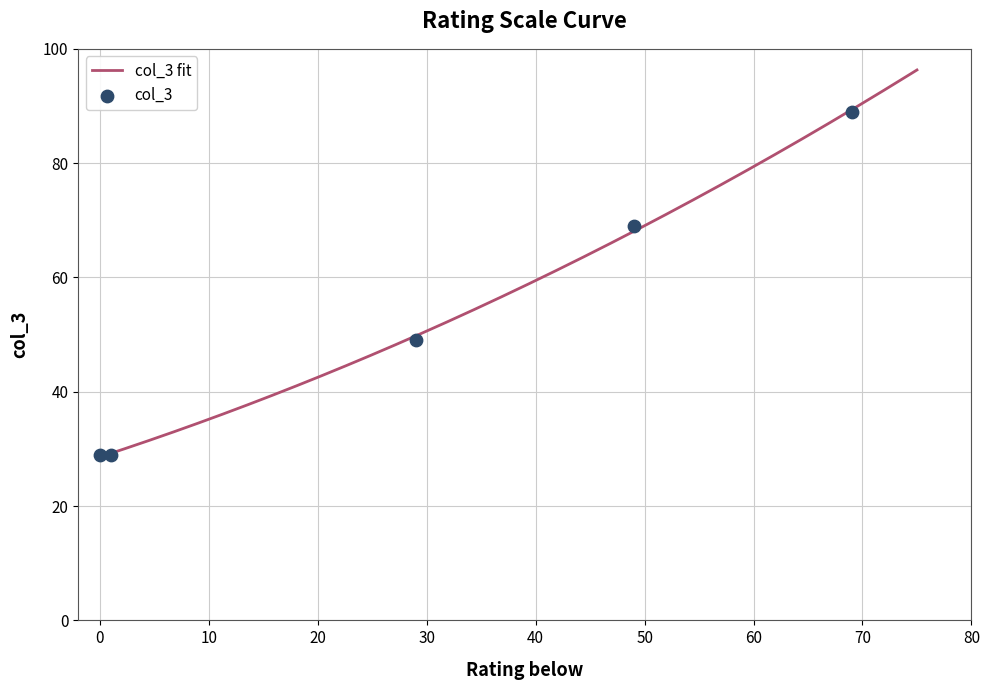

Approximately how many times larger is the value at 49 compared to 69?

0.8